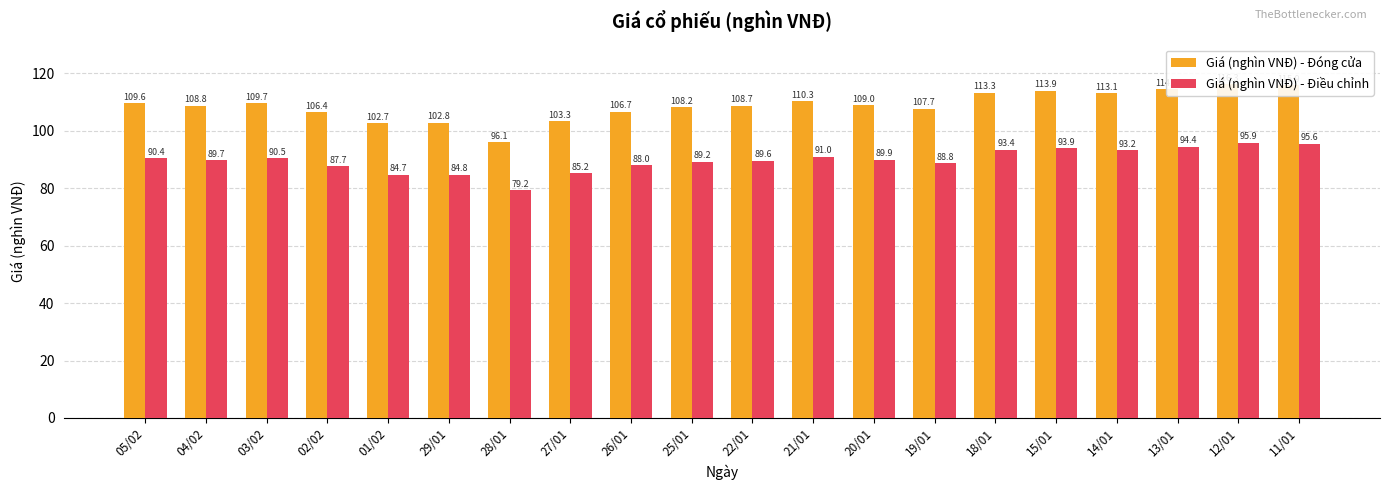

At which label does Giá (nghìn VNĐ) - Điều chỉnh reach its minimum?

28/01